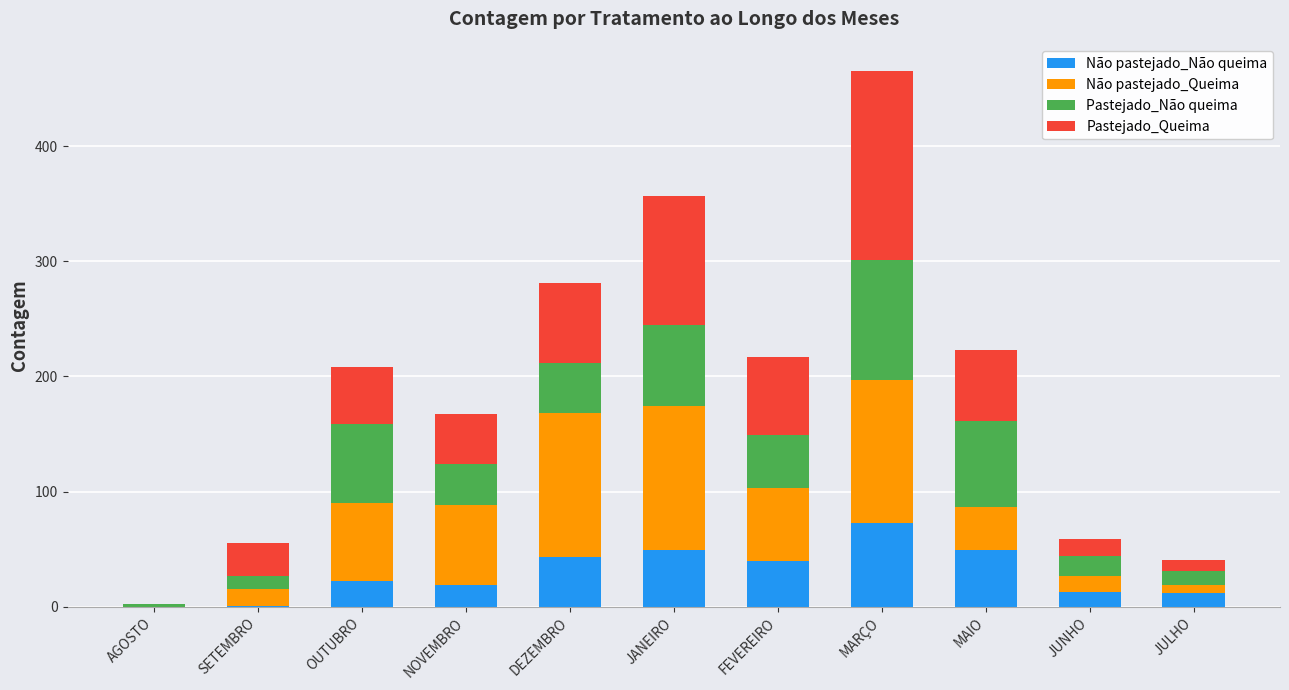

What is the sum of all Não pastejado_Não queima values?

321